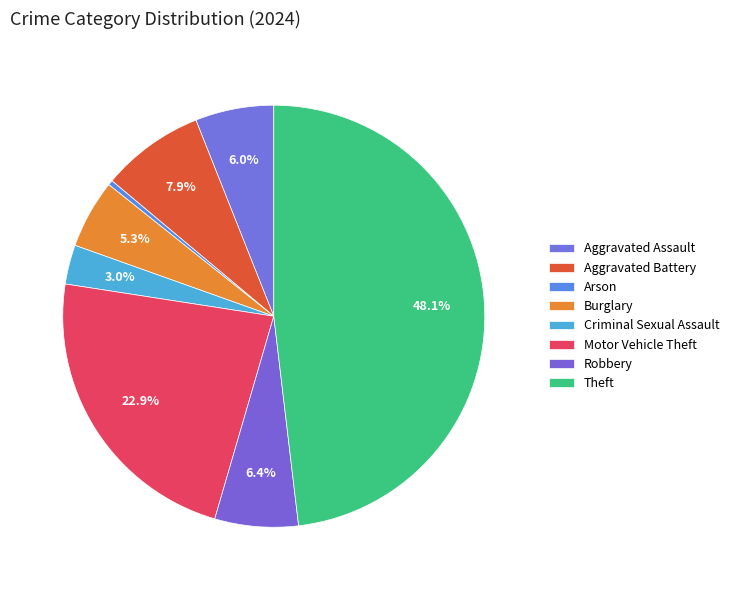

Does Aggravated Battery account for over 50% of the chart?

No